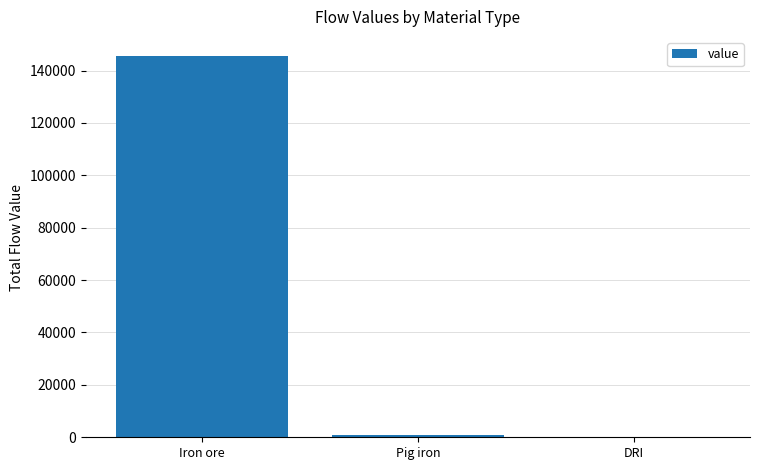

Which label corresponds to the largest value in the chart?

Iron ore